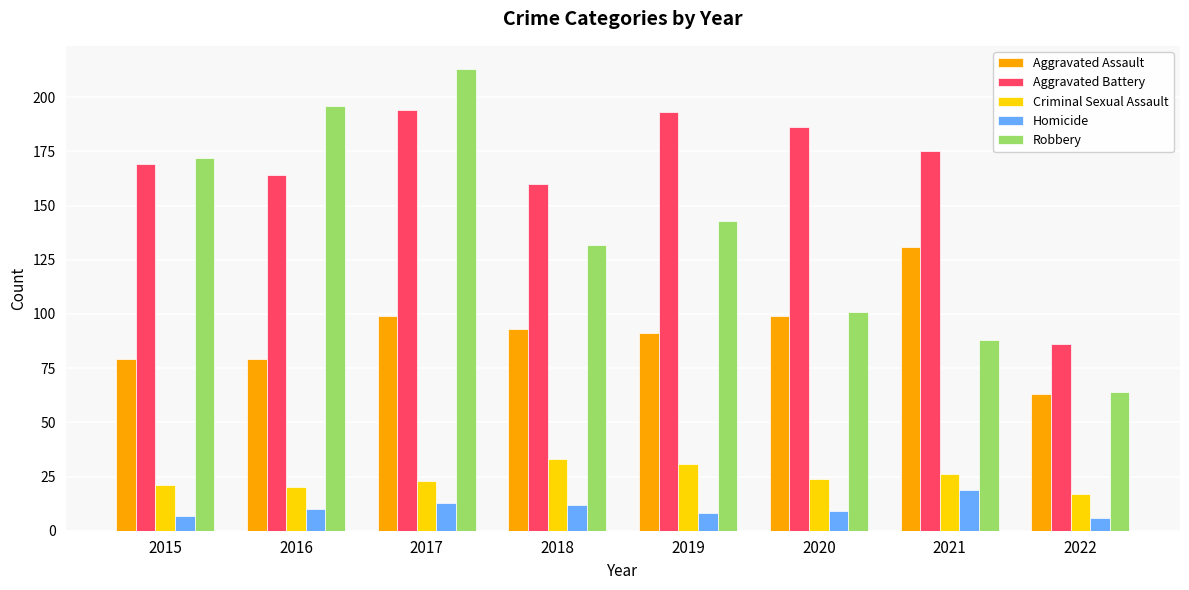

What is the difference between the Aggravated Battery values at 2018 and 2015?

9